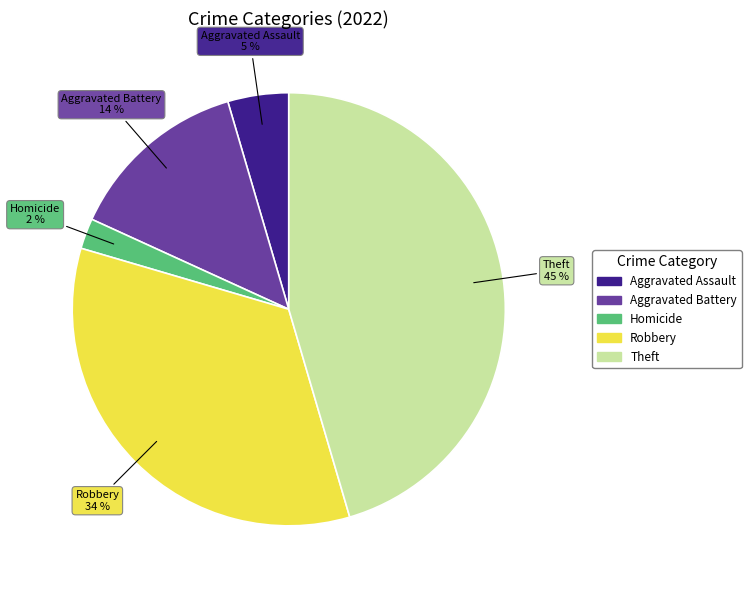

To the nearest percent, what is the average slice percentage?

20%